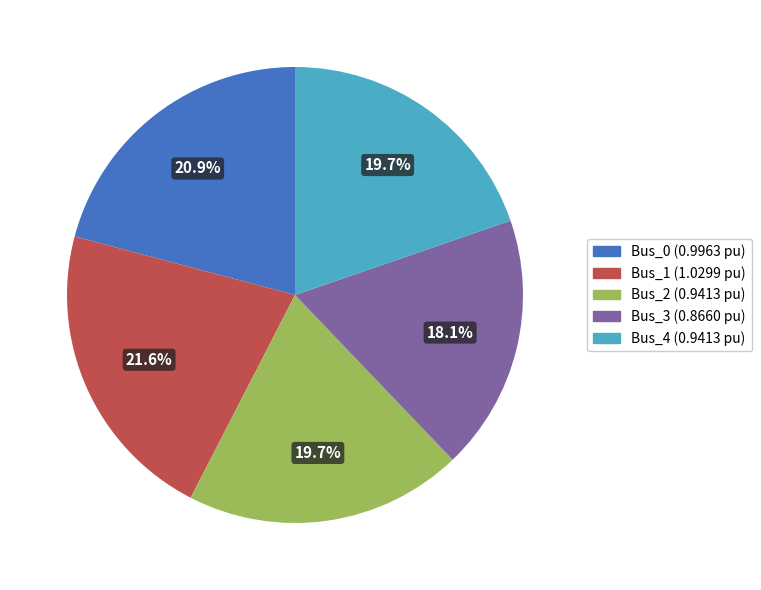

Count the number of slices in the pie.

5